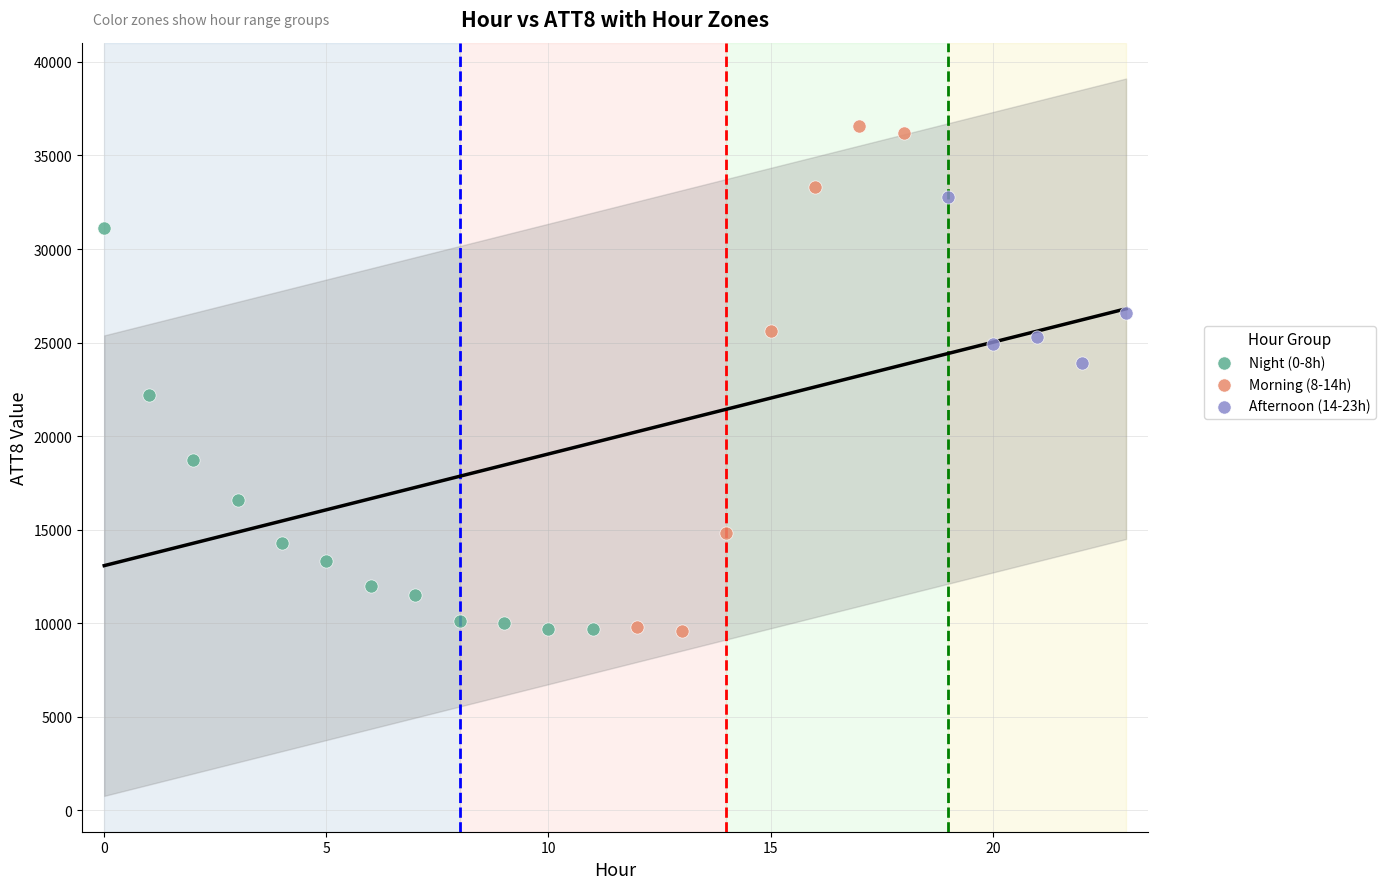

Which series has the largest Y range (max minus min)?

Morning (8-14h)